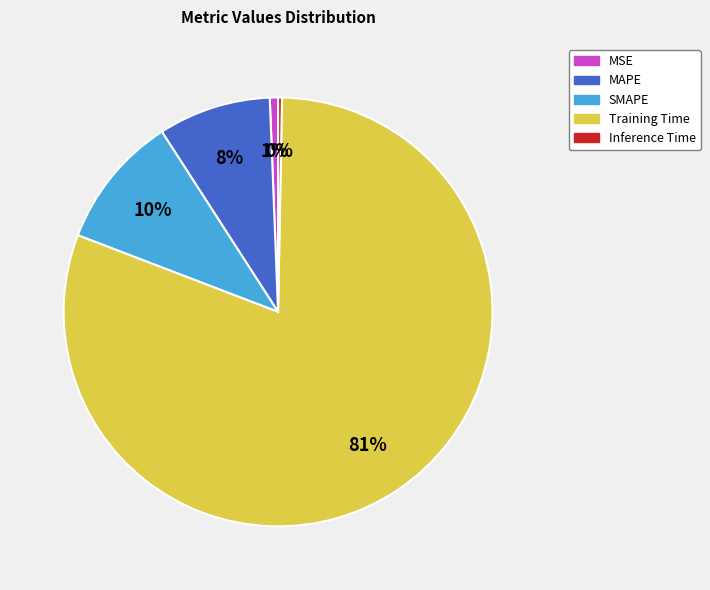

What is the largest slice in the pie chart?

Training Time